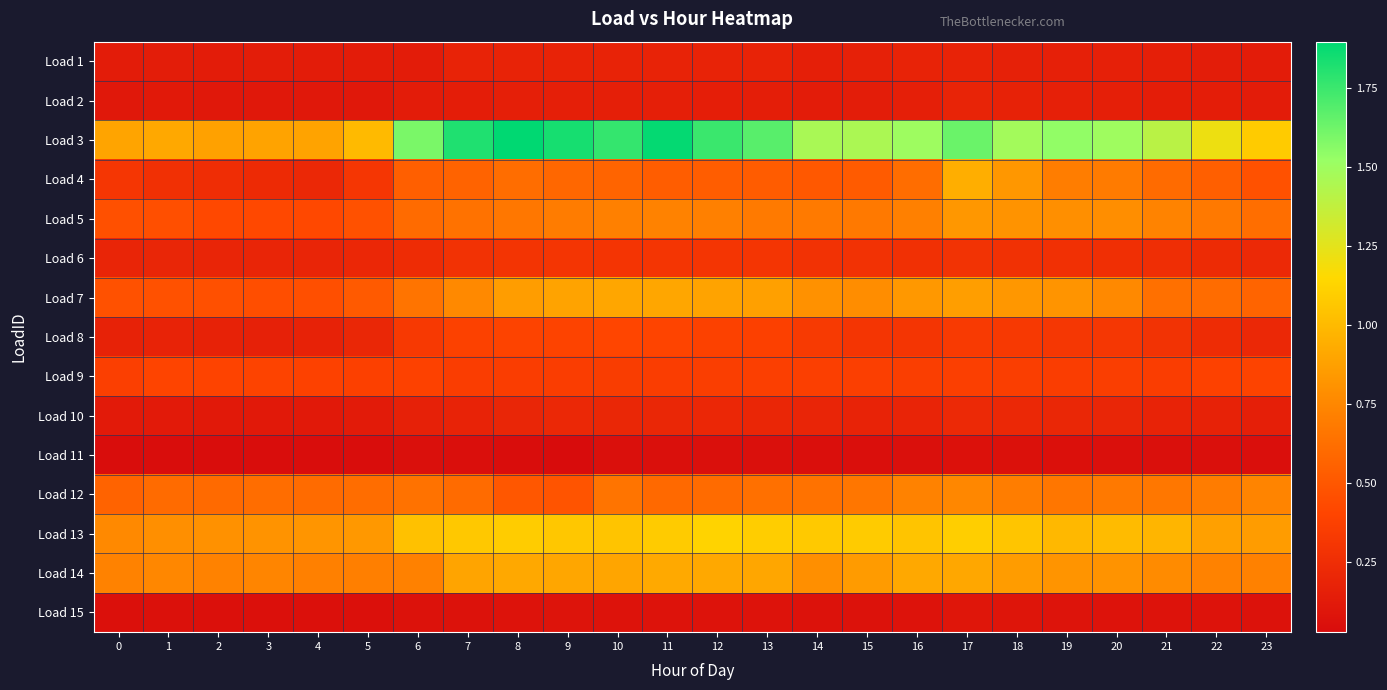

What is the greatest value displayed?

1.9